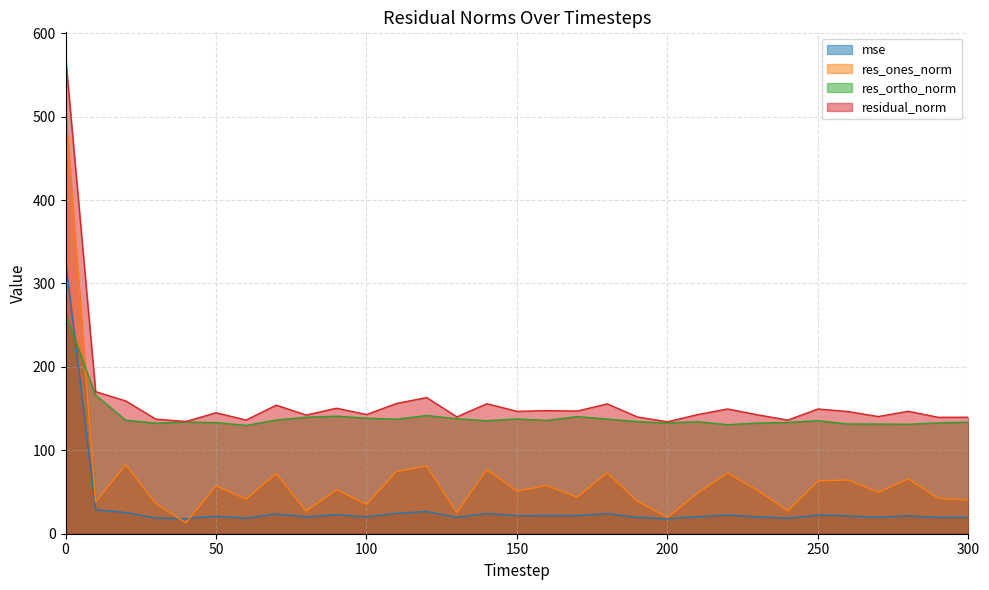

How many interior local peaks does the residual_norm series have?

10